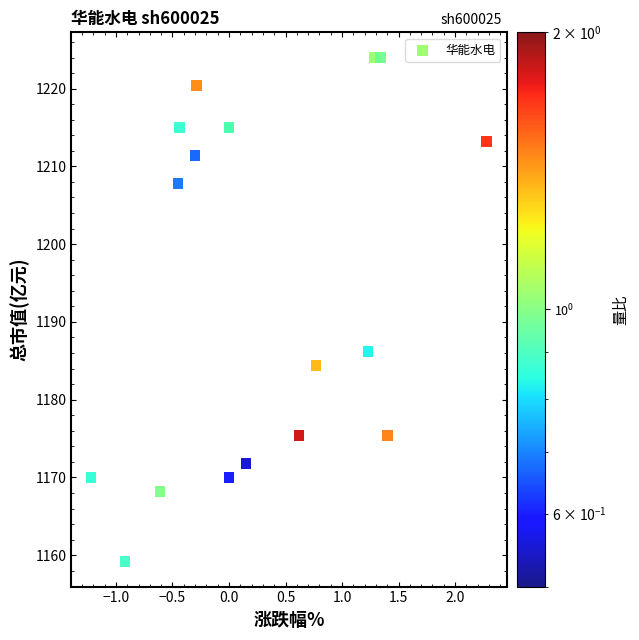

What Y value in the scatter plot is closest to 1191?

1186.2